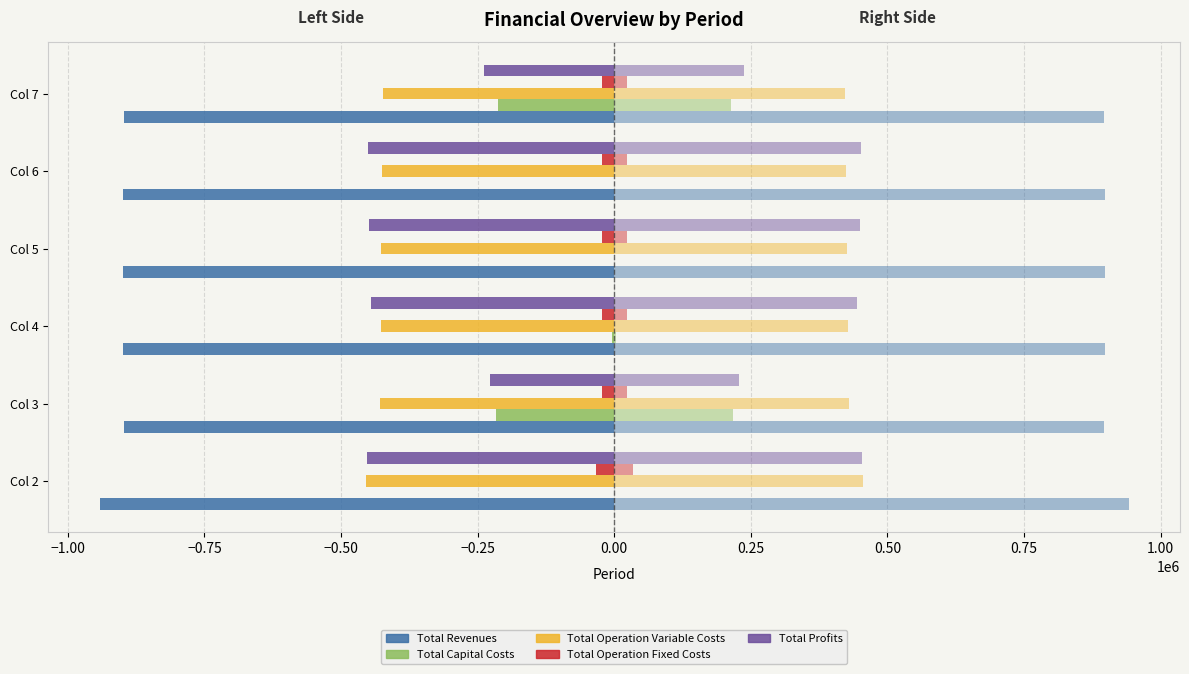

At which category does the chart reach its peak across all series?

Col 2